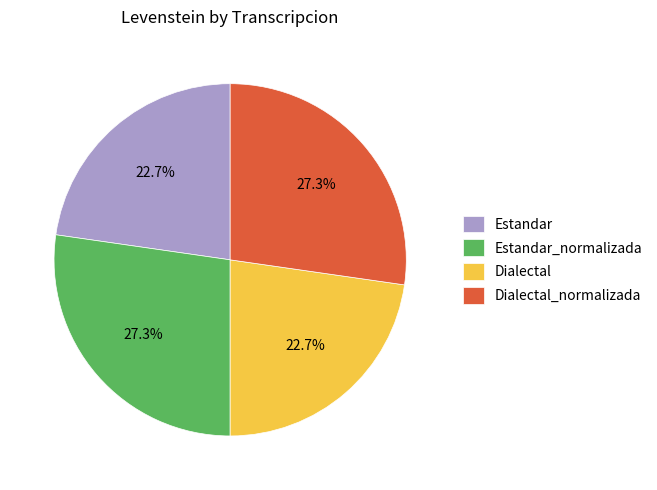

Does Estandar_normalizada account for over 50% of the chart?

No